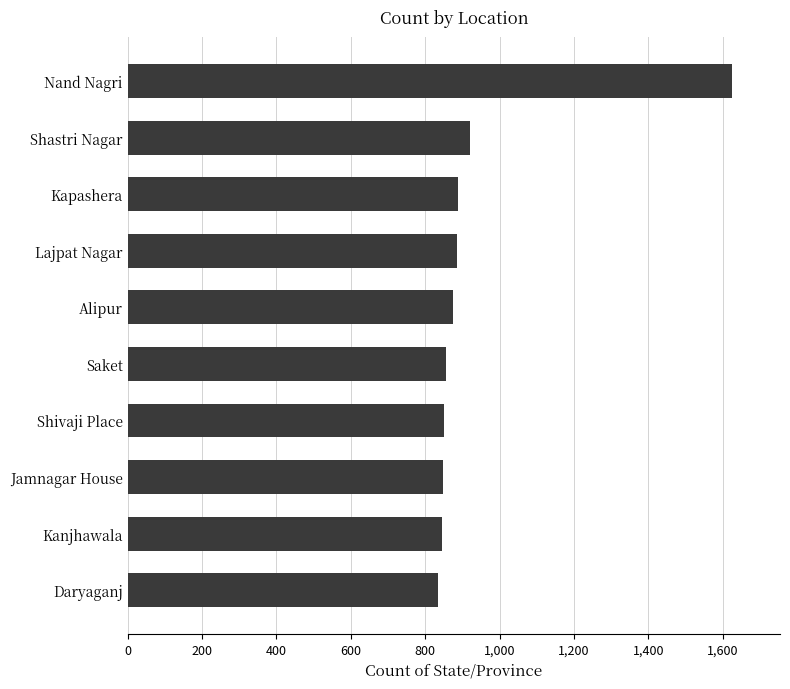

True or false: the data shows 1411 at Kanjhawala.

False